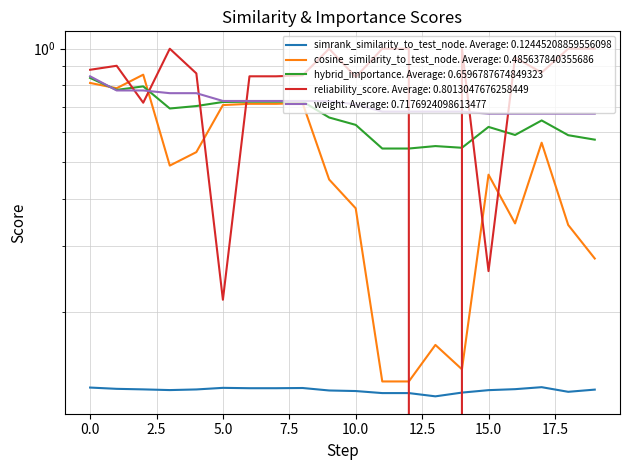

True or false: reliability_score has a value of 0.7 at 2.

True